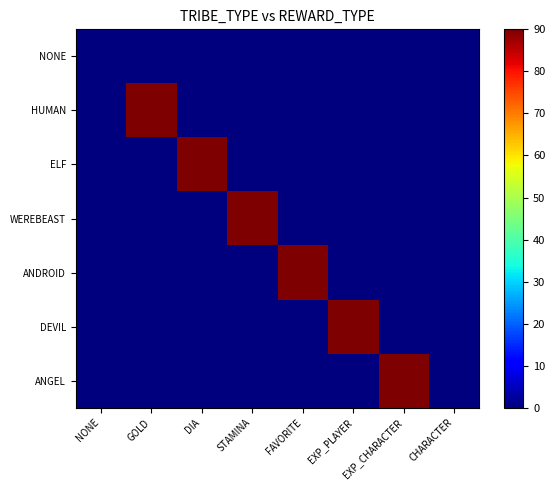

Which series has the widest spread of values?

HUMAN